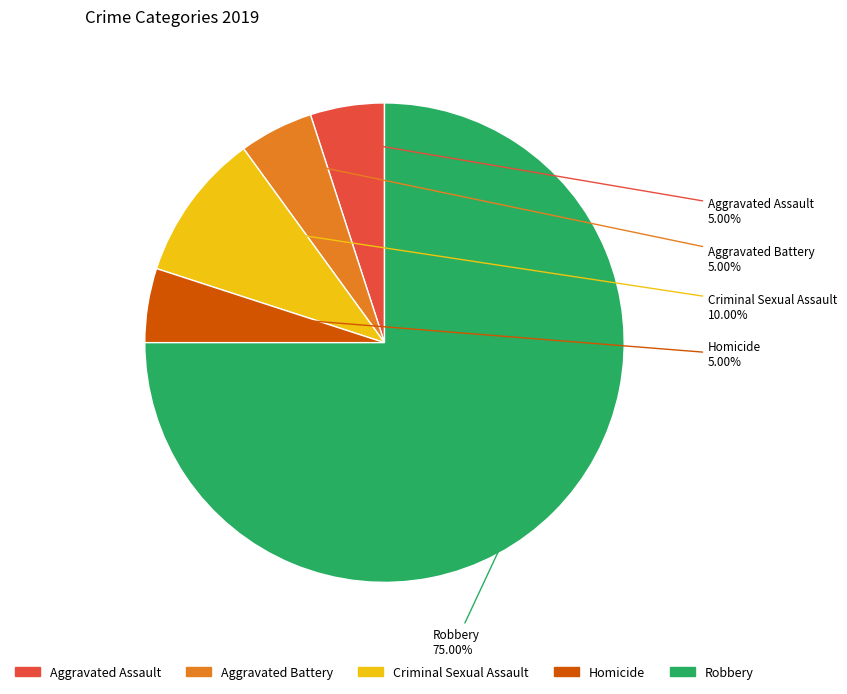

Is it true that Aggravated Battery is 1% of the pie?

False